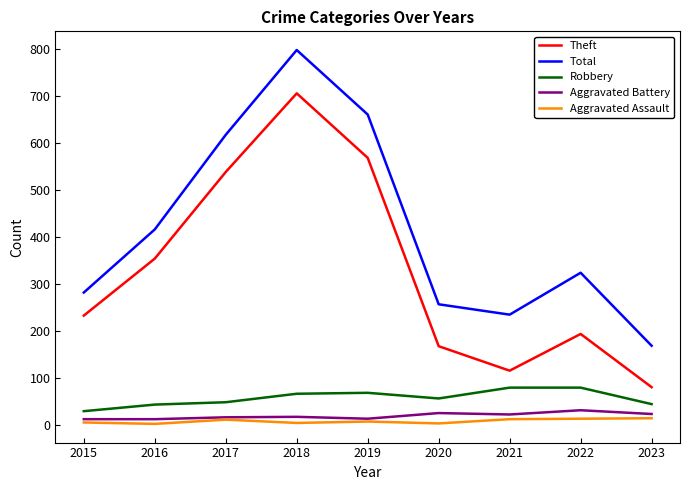

Does the chart display data point markers on the line(s)?

No